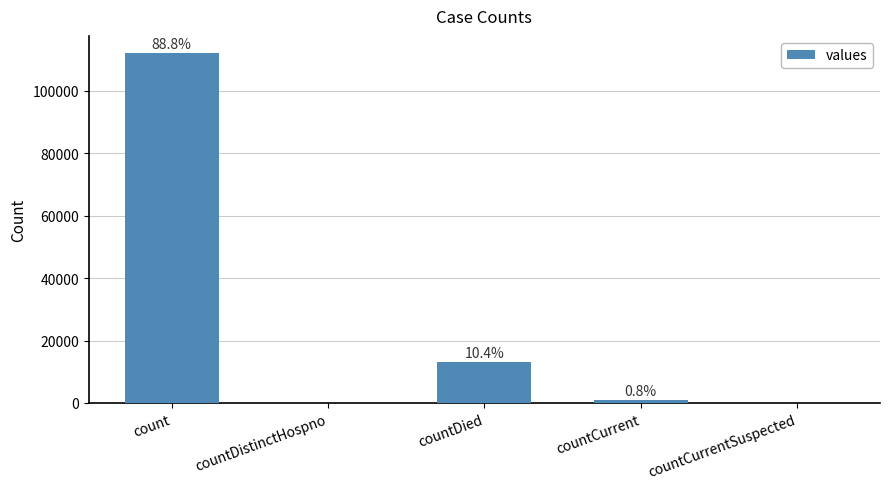

Reading left to right, transcribe all the data shown in this chart.

count=111916	countDistinctHospno=0	countDied=13112	countCurrent=978	countCurrentSuspected=0